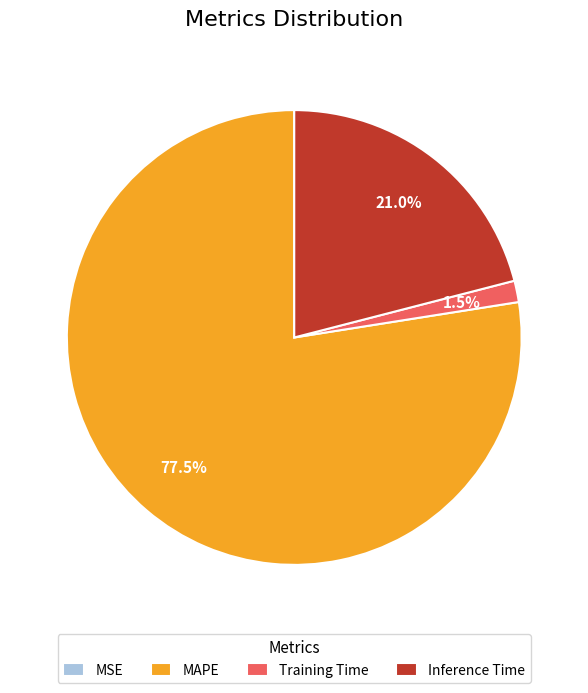

What is the largest slice in the pie chart?

MAPE